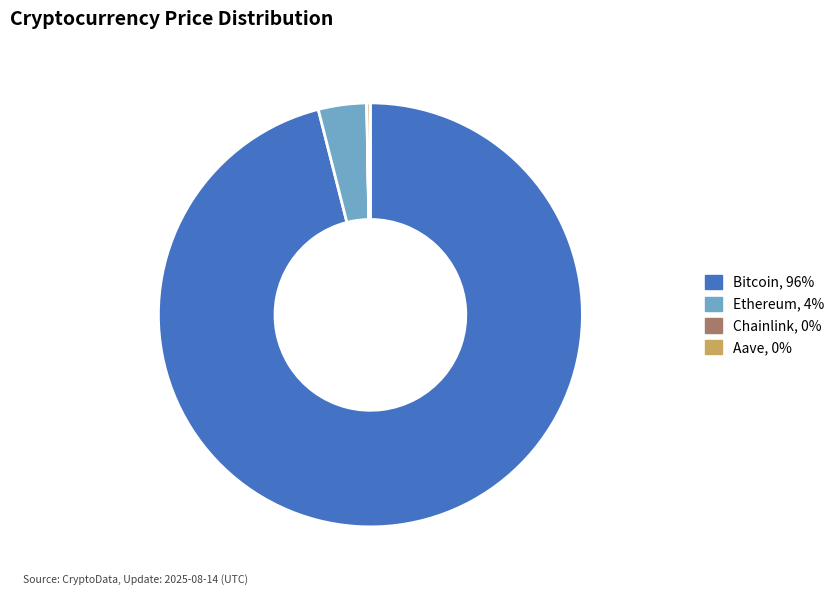

Do Bitcoin and Ethereum together represent more than half of the pie?

Yes